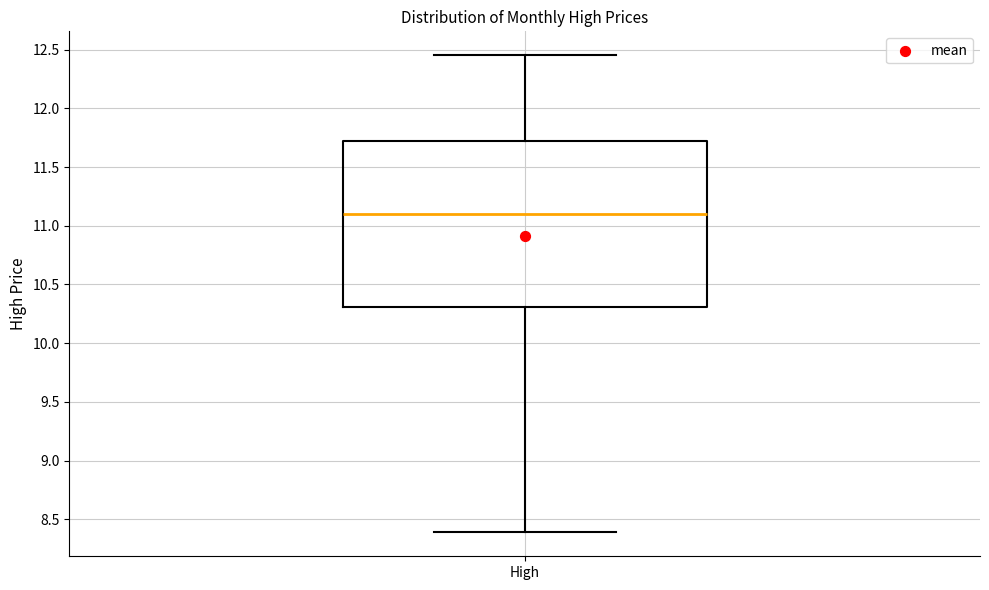

Where does the lower whisker of the box for High end on the y-axis? The values are not printed on the chart, so give them approximately, as read against the axis.

8.40